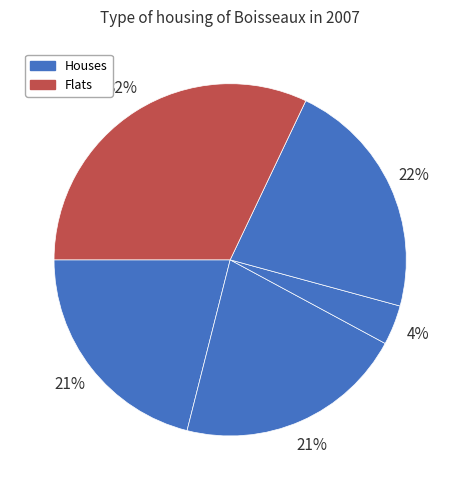

How many segments does this pie chart have?

5